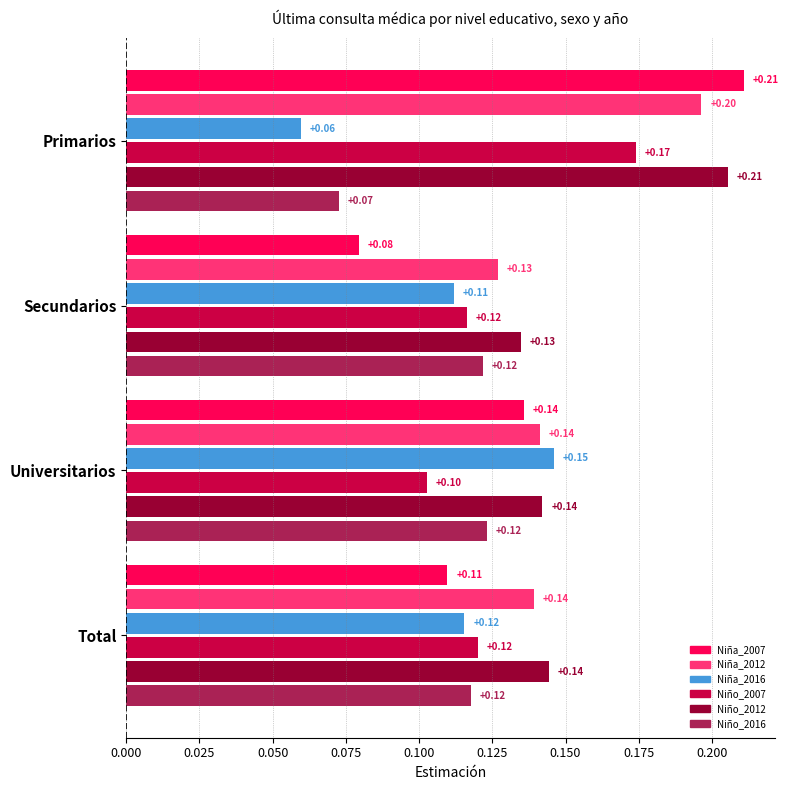

What is the total value across all series at Universitarios?

0.8